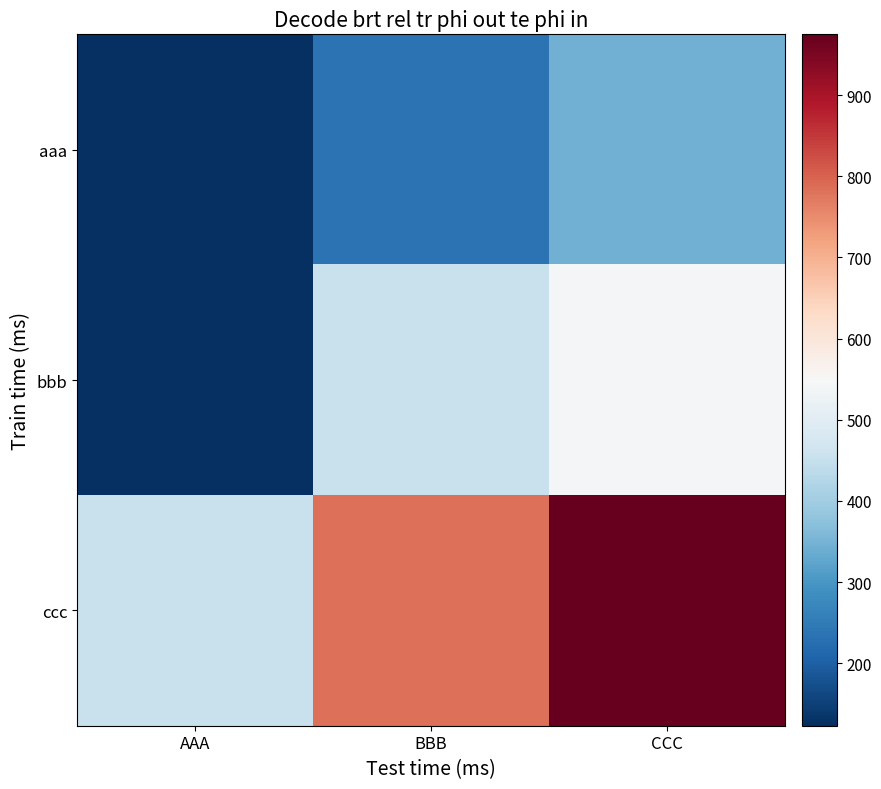

Which series has the largest total across all categories?

ccc